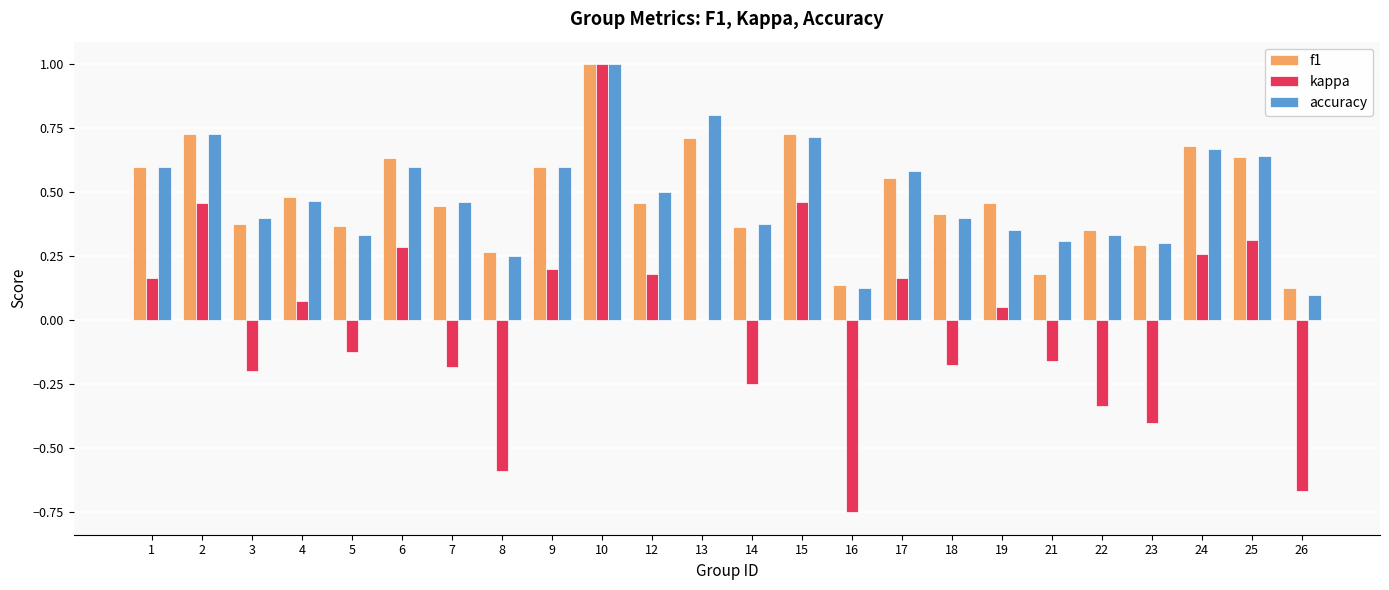

What is the sum of the f1 values at 13 and 18?

1.1